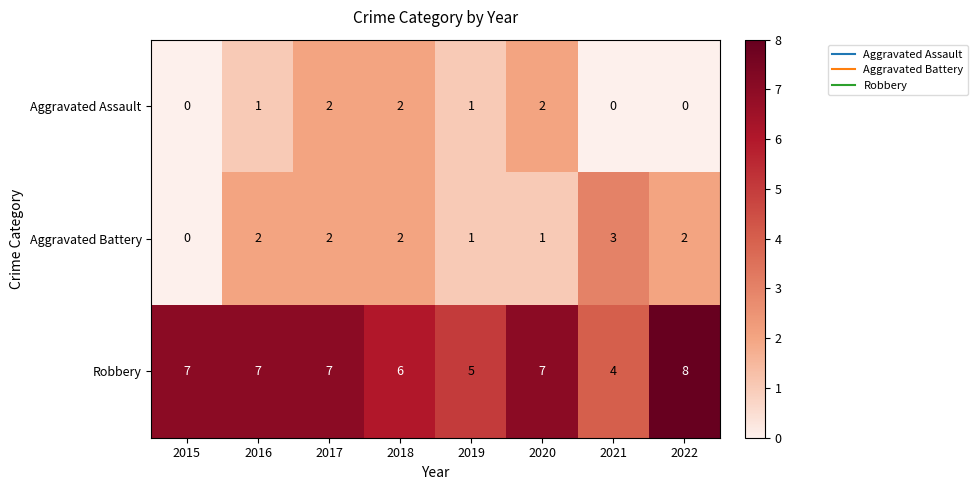

Which series has the widest spread of values?

Robbery